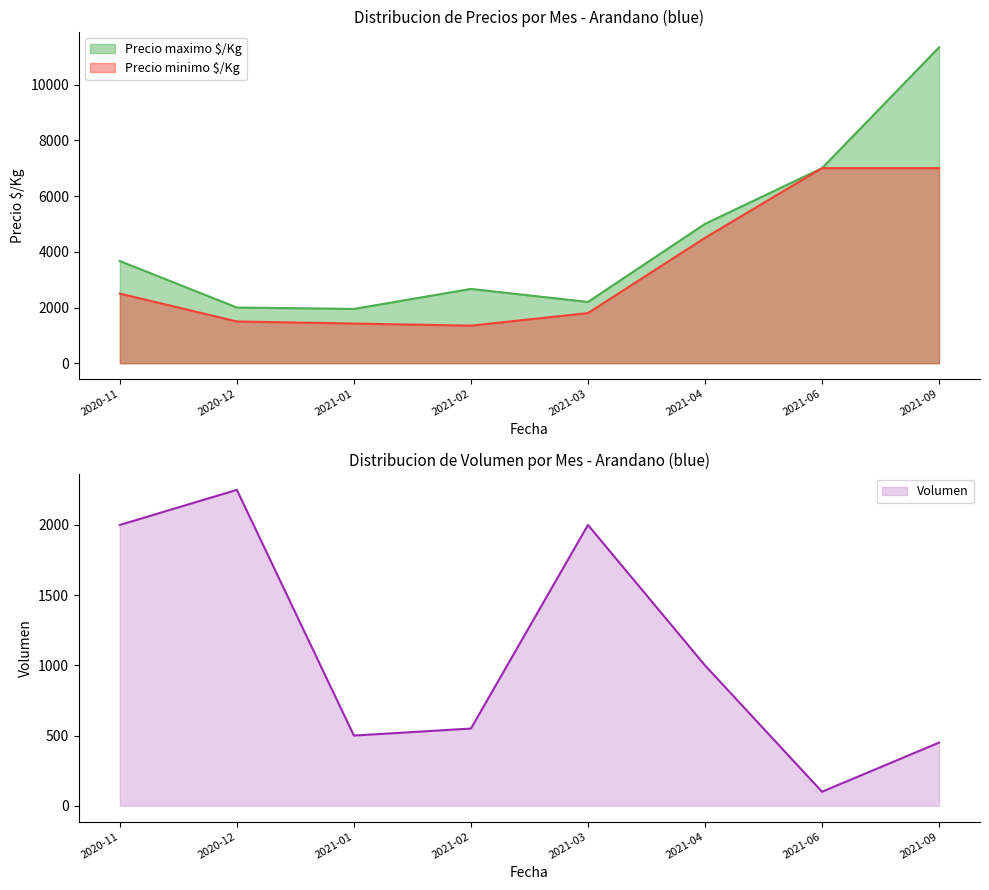

At which category does Precio maximo $/Kg reach its first local peak?

2021-02